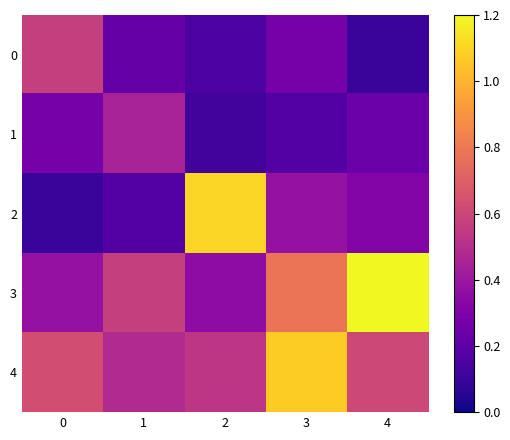

Reading right to left, extract all data points from this chart.

0: 4=0.1	3=0.3	2=0.2	1=0.2	0=0.6
1: 4=0.2	3=0.2	2=0.1	1=0.4	0=0.3
2: 4=0.3	3=0.4	2=1.1	1=0.2	0=0.1
3: 4=1.2	3=0.8	2=0.4	1=0.6	0=0.4
4: 4=0.6	3=1.1	2=0.5	1=0.5	0=0.6